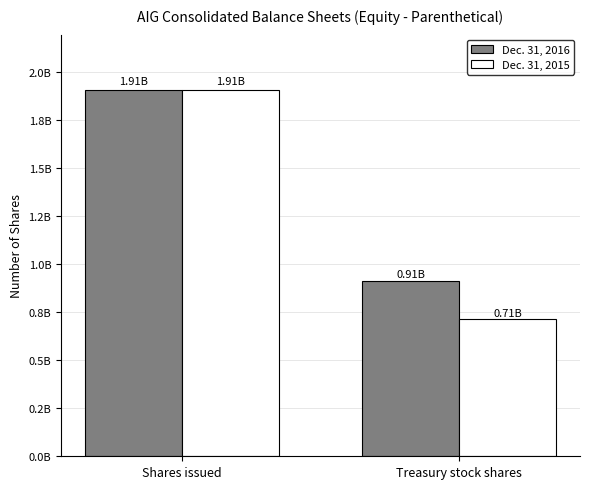

What value does the Dec. 31, 2016 series have at Shares issued?

1906671492